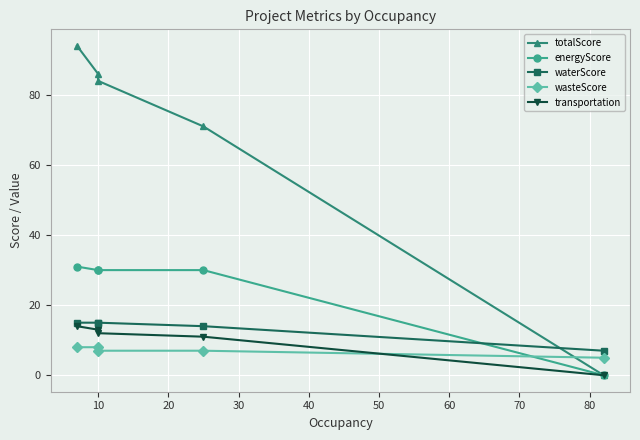

Which series has the widest spread of values?

totalScore